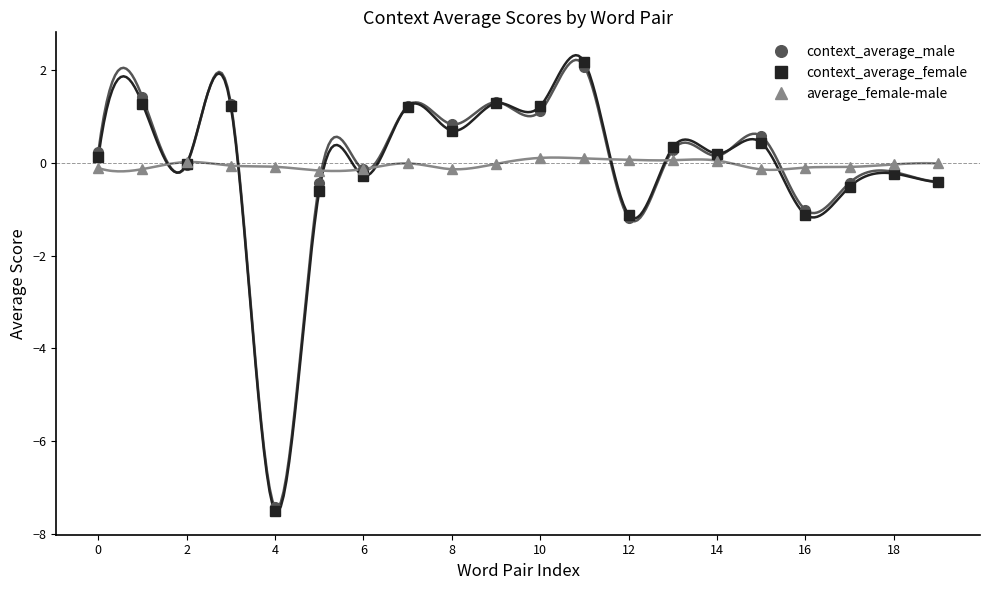

The context_average_male series shows 2.2 at 6. True or false?

False